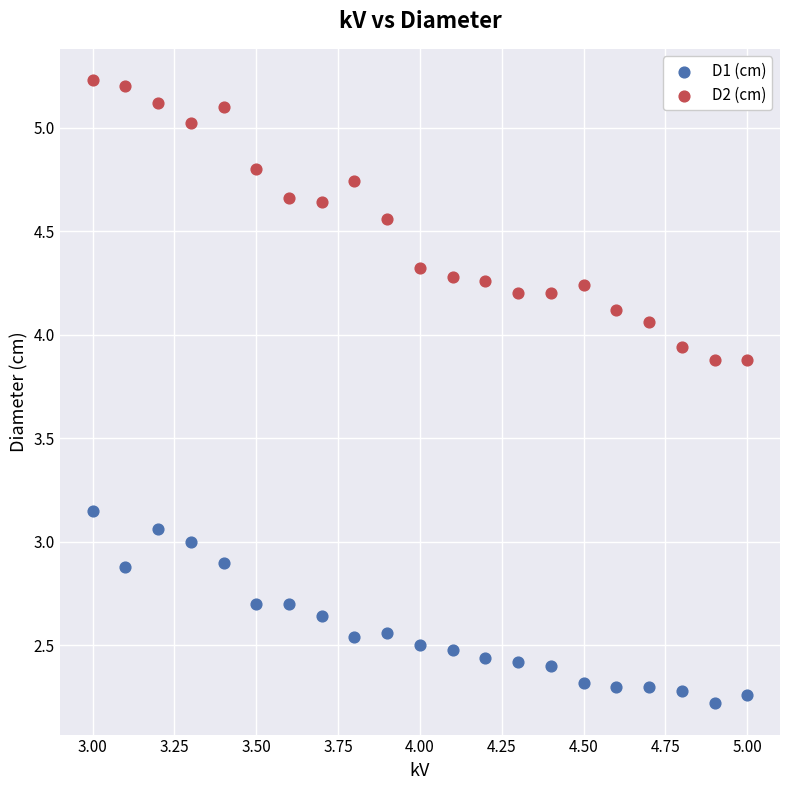

Which series has the widest spread of Y values?

D2 (cm)